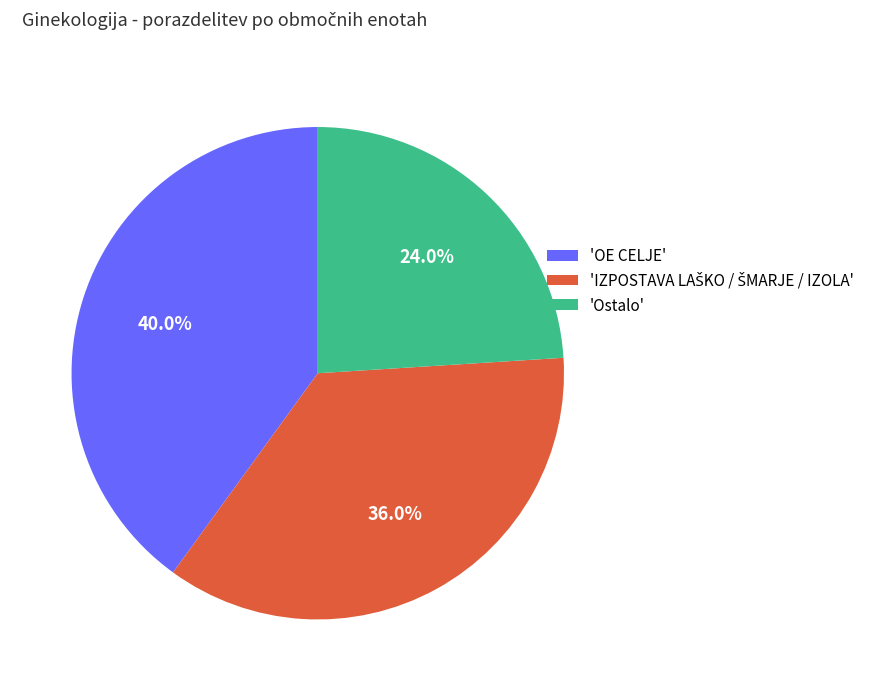

Is there any slice that represents more than half of the pie?

No